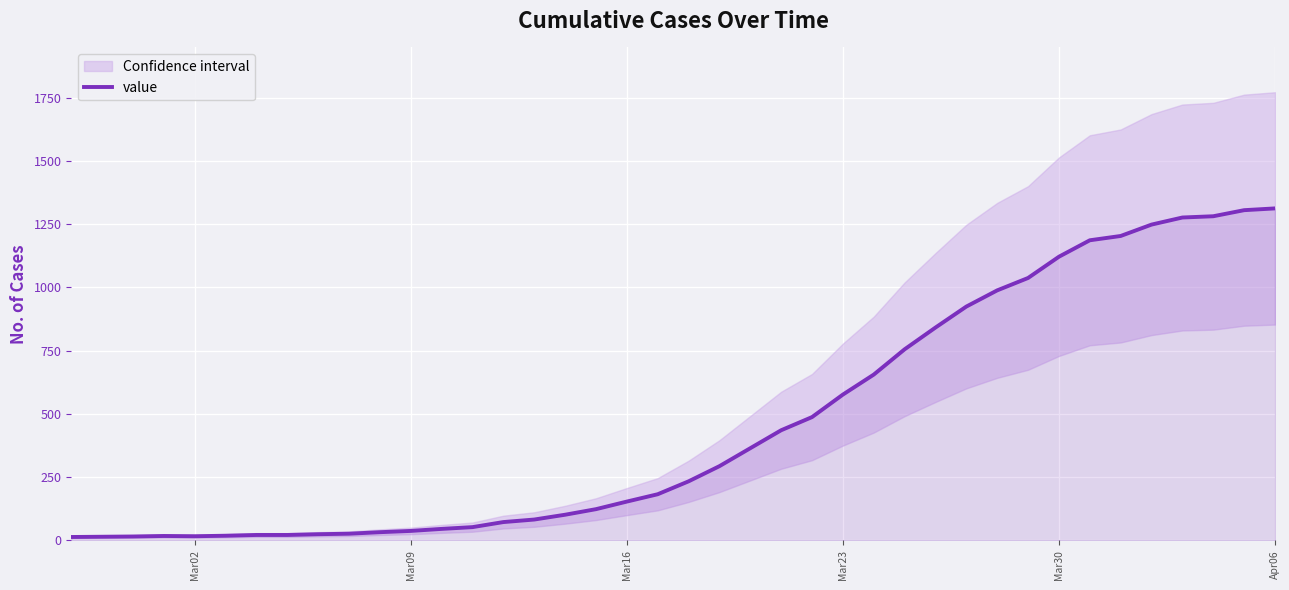

What is the sum of all values?

18584